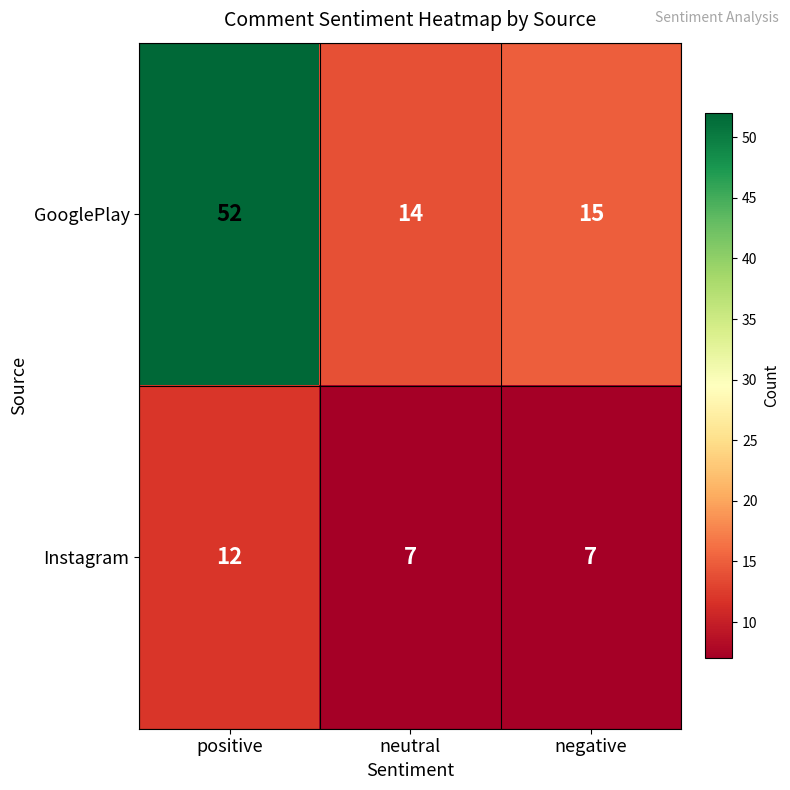

What is the greatest value displayed?

52